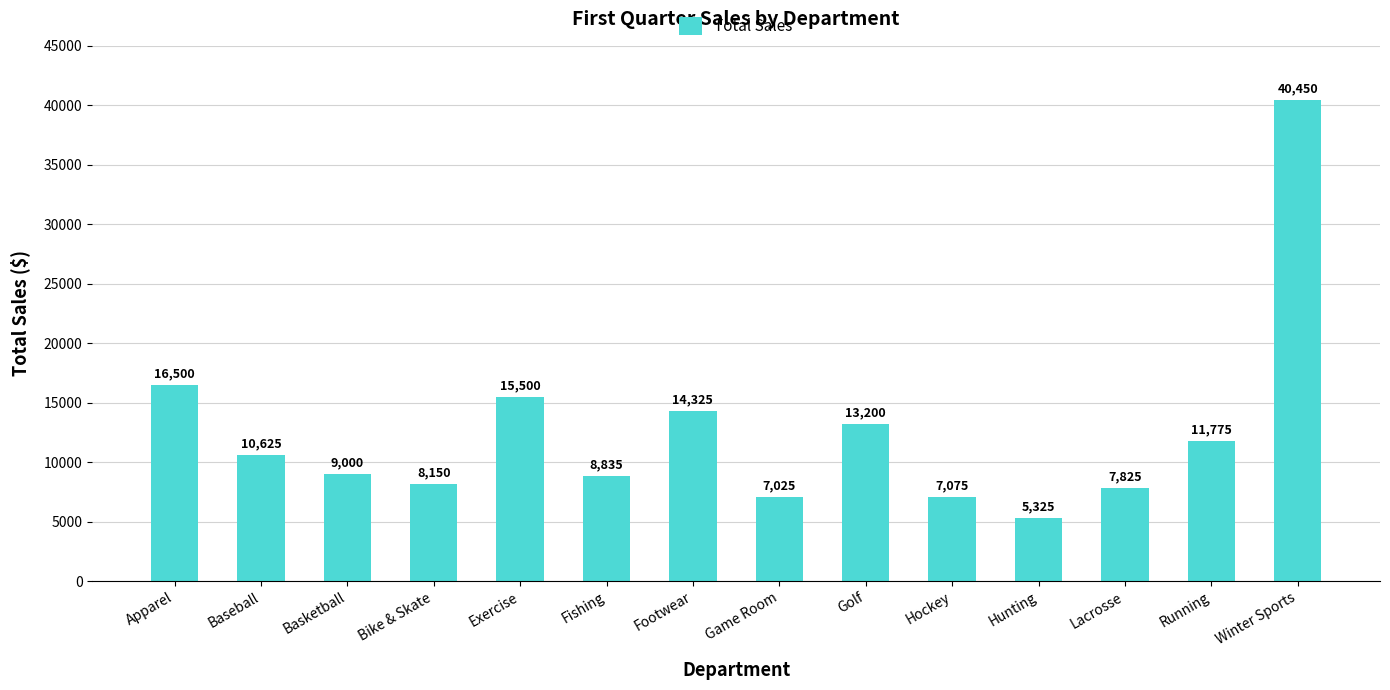

List the labels in order of value, smallest first.

Hunting, Game Room, Hockey, Lacrosse, Bike & Skate, Fishing, Basketball, Baseball, Running, Golf, Footwear, Exercise, Apparel, Winter Sports